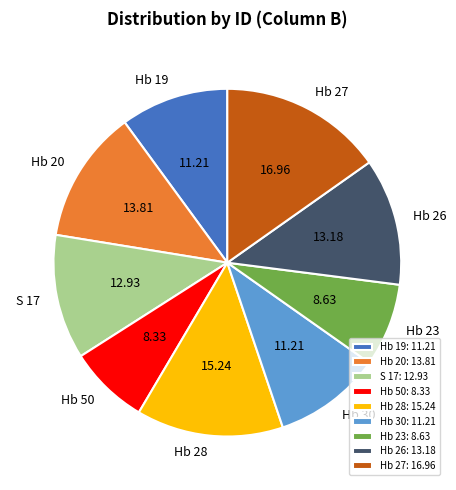

Does Hb 26 account for over 50% of the chart?

No